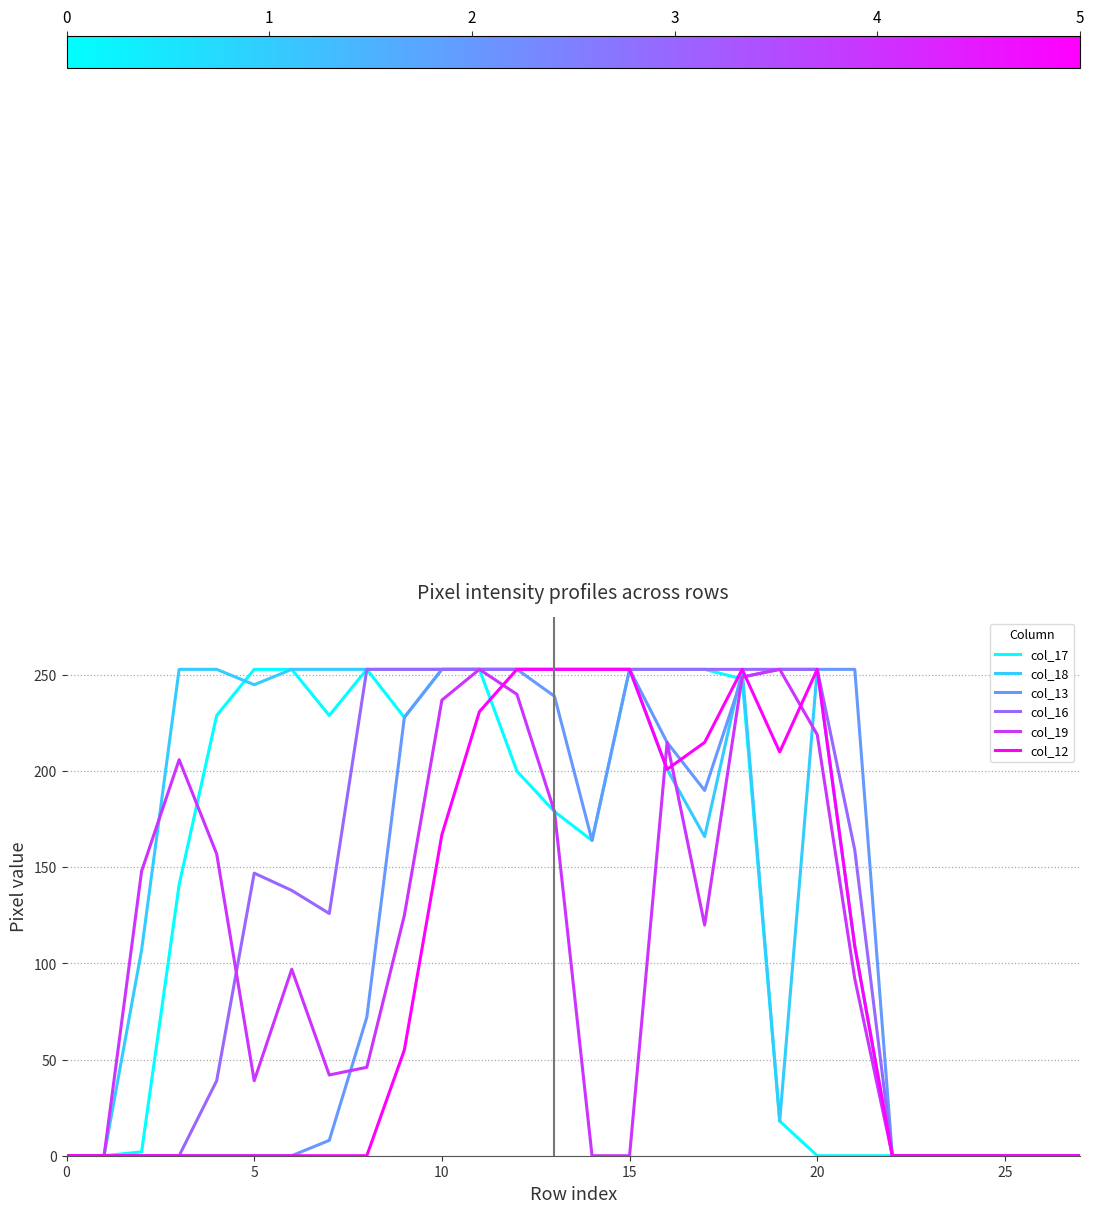

True or false: col_19 and col_13 cross at least once.

True